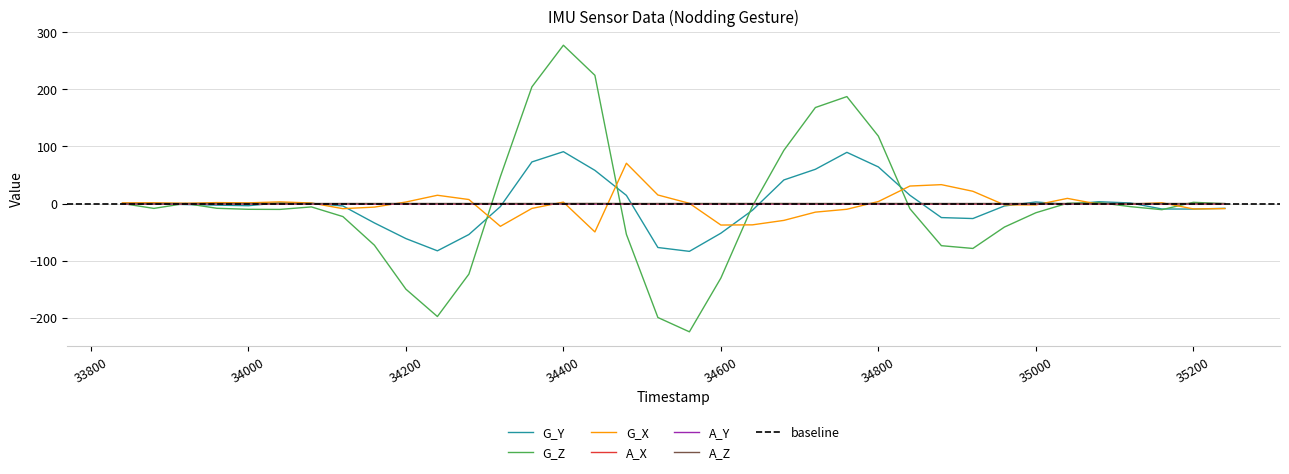

Which series has the largest range (max minus min)?

G_Z